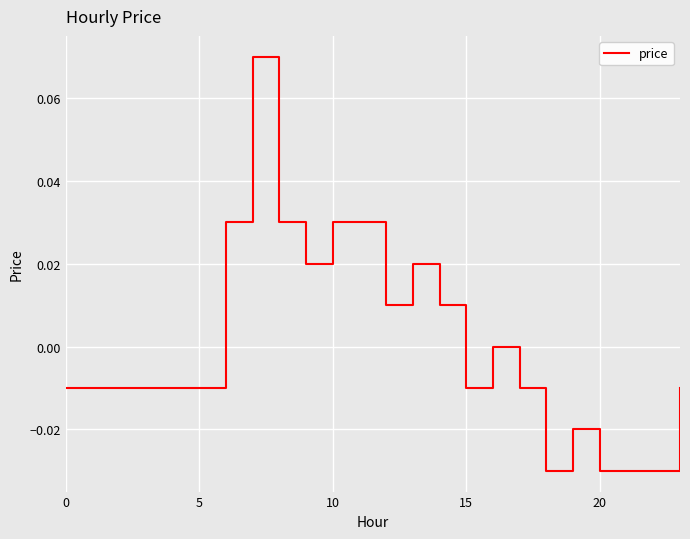

How many lines are shown in the chart?

1